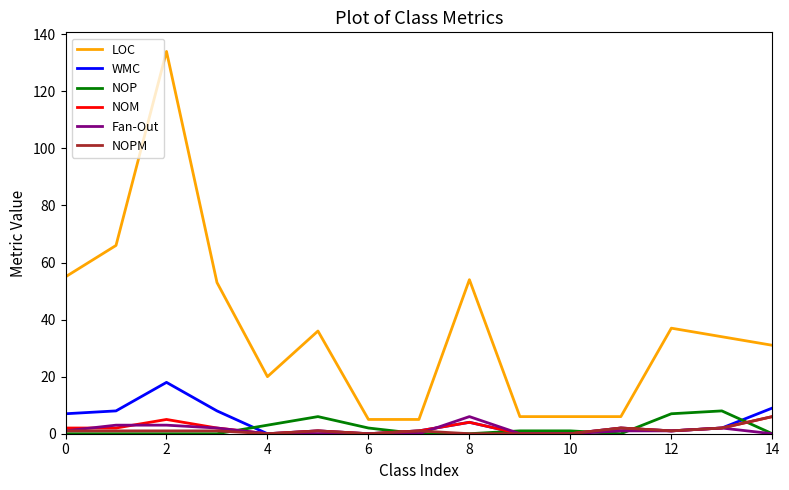

In NOM, how many points are higher than both neighbors (excluding endpoints)?

4